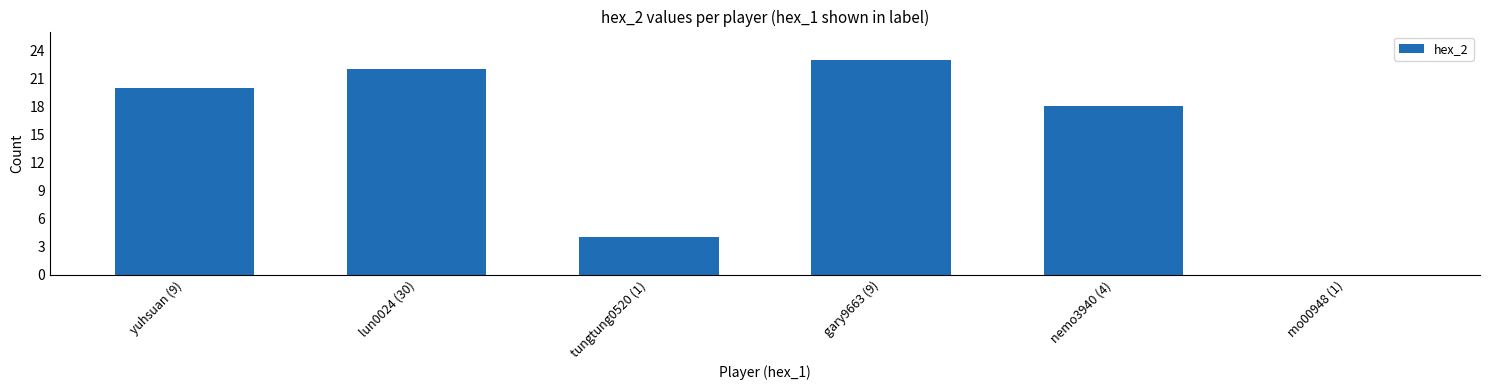

Reading left to right, list all the values displayed in this chart.

20	22	4	23	18	0